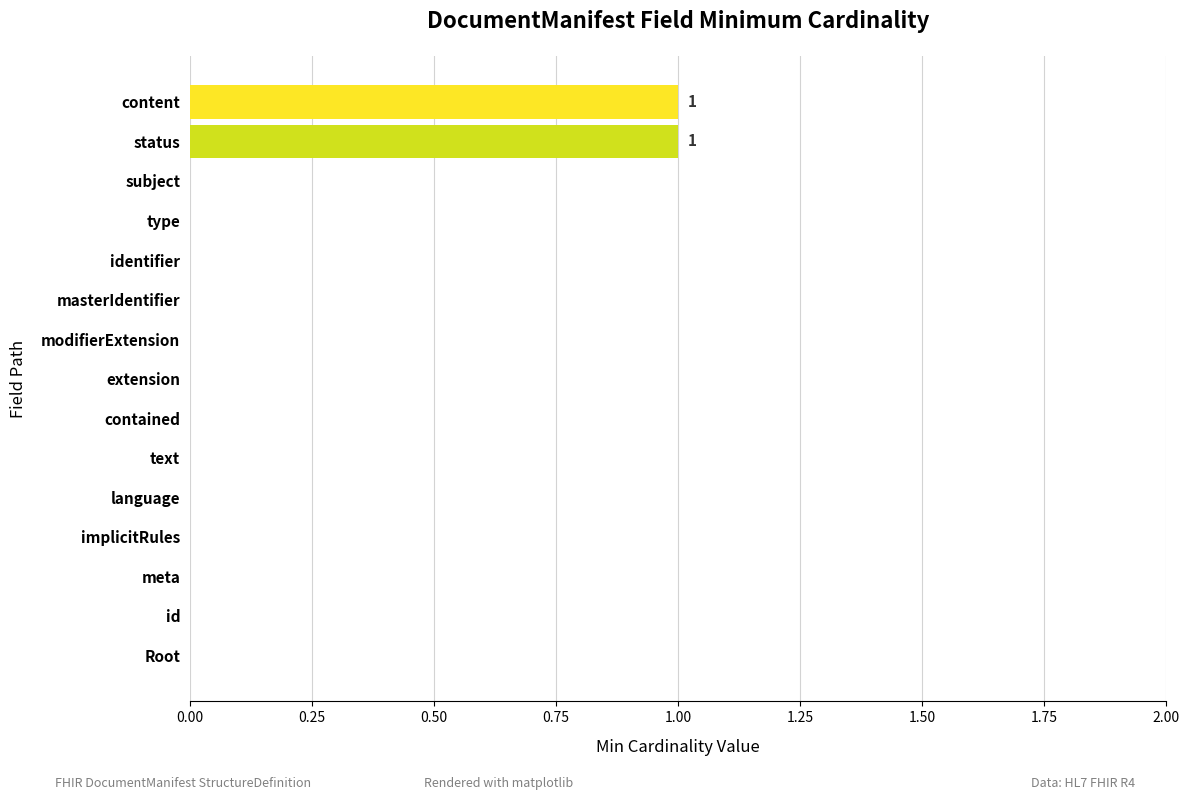

True or false: the data shows 0 at subject.

True